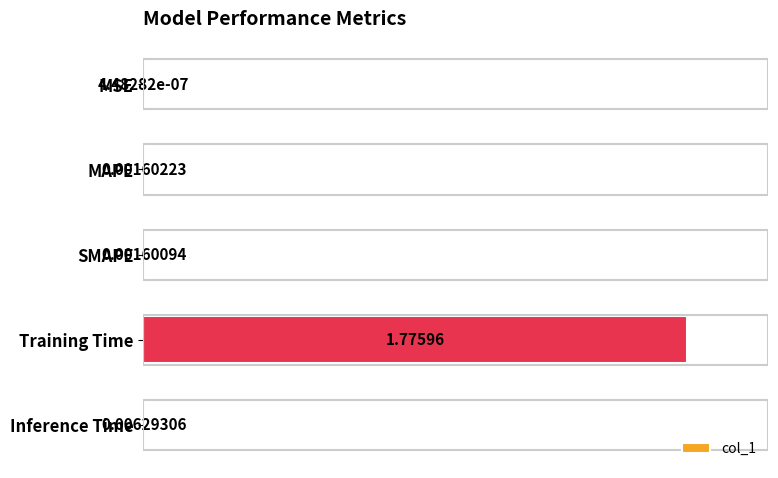

Which category has the highest value across all series?

Training Time